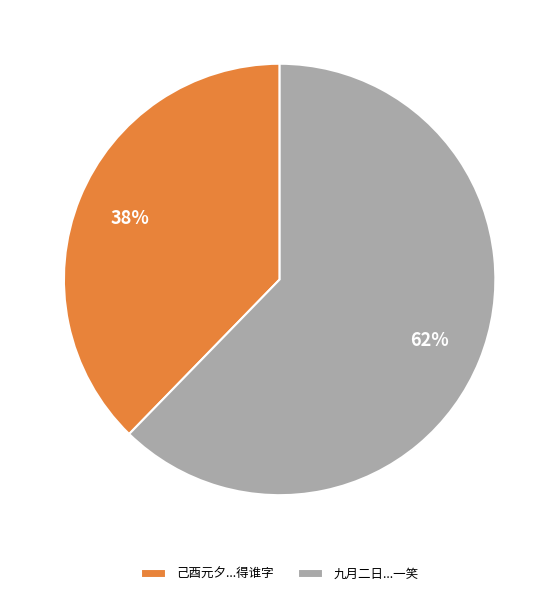

Approximately how many times larger is the value at 己酉元夕...得谁字 compared to 九月二日...一笑?

0.6